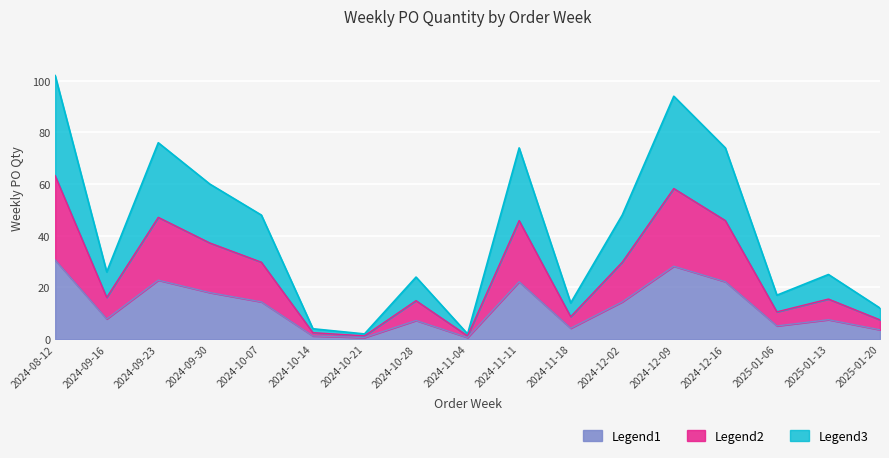

What is the ratio of the value at 2024-08-12 to the value at 2024-10-28?

4.2